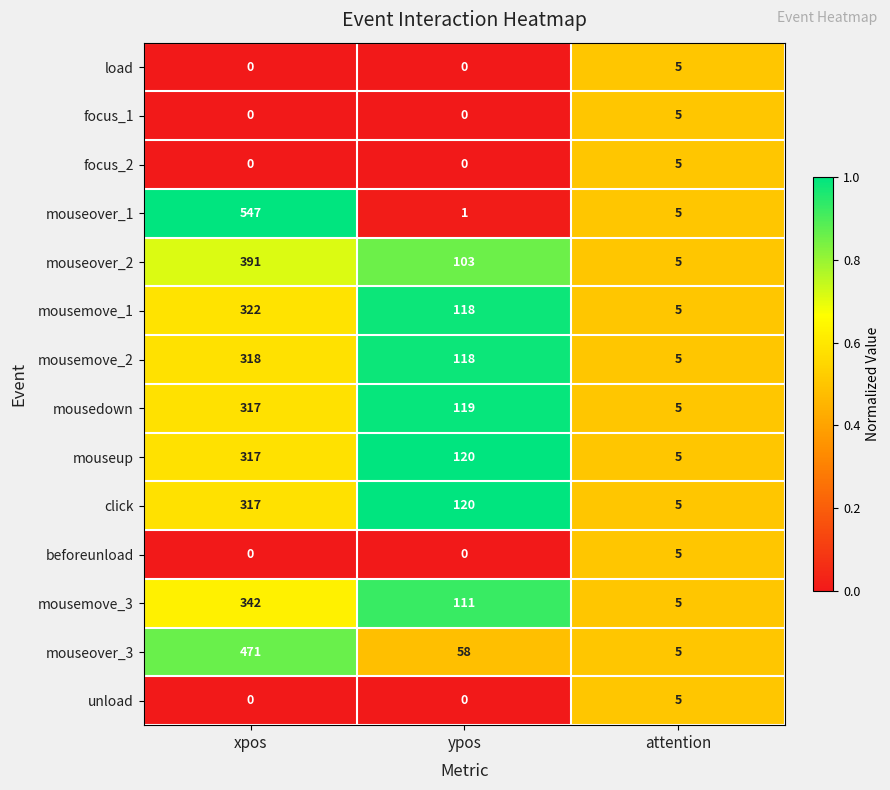

What is the sum of the click values at xpos and attention?

322